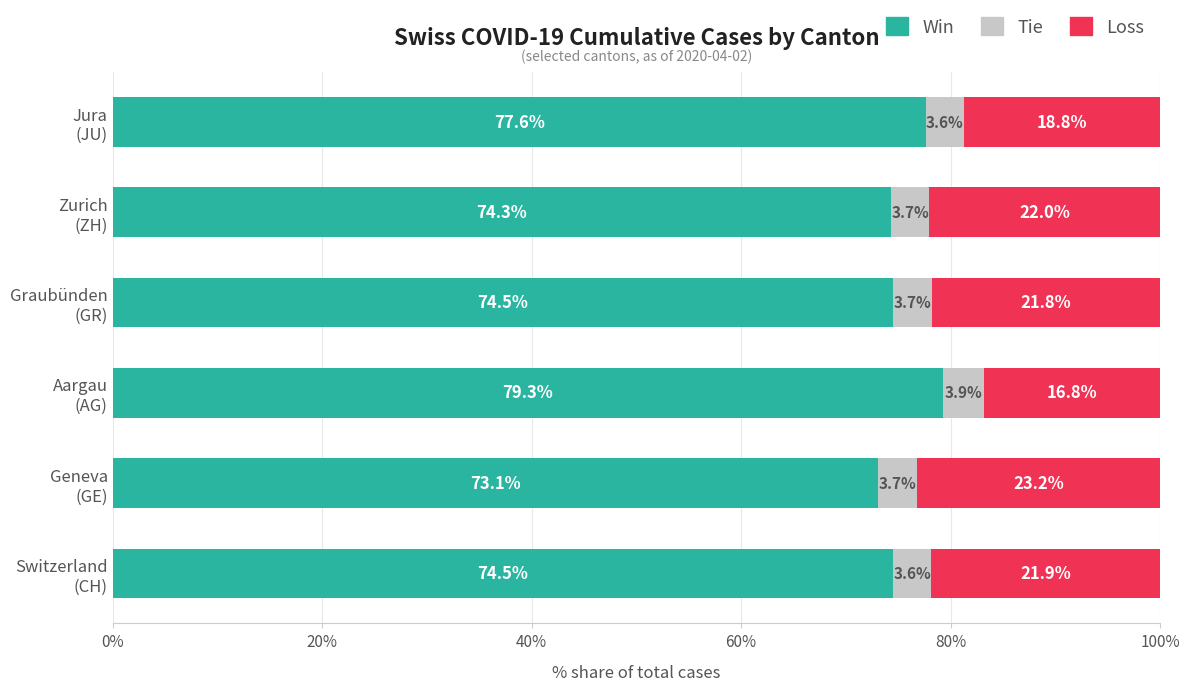

What is the average value of the Win series?

75.5